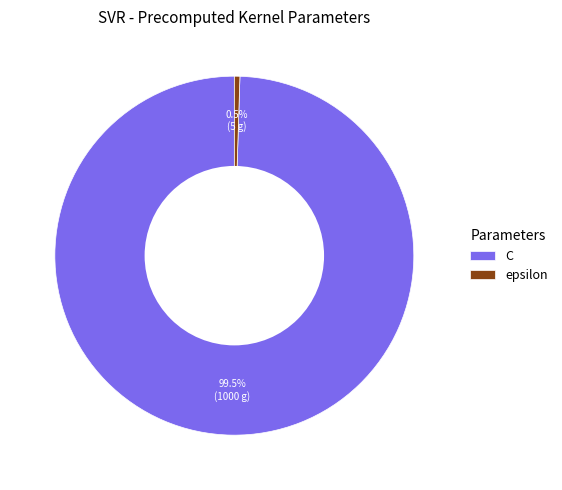

To the nearest percent, what is the difference between the epsilon and C slice percentages?

99%